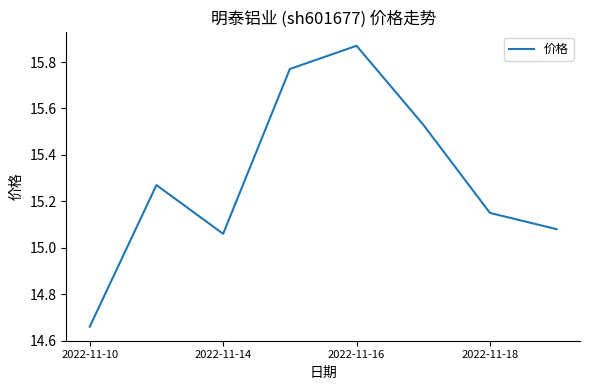

True or false: there are more than 1 points higher than both neighbors.

True